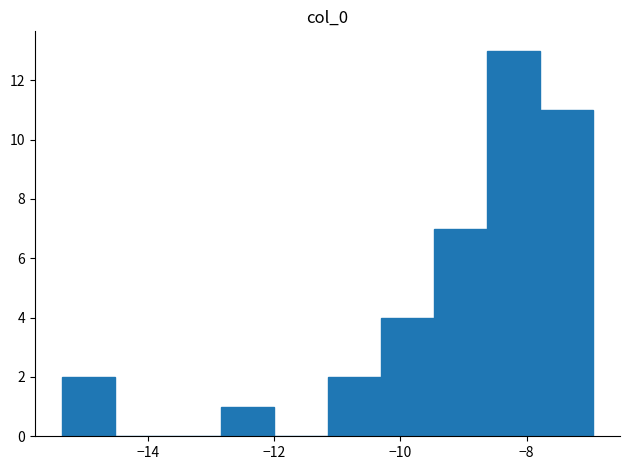

How tall is the bar that spans -11.2 to -10.4 on the x-axis? Neither the bar edges nor the heights are printed on the chart, so give them approximately, as read against the axes.

2